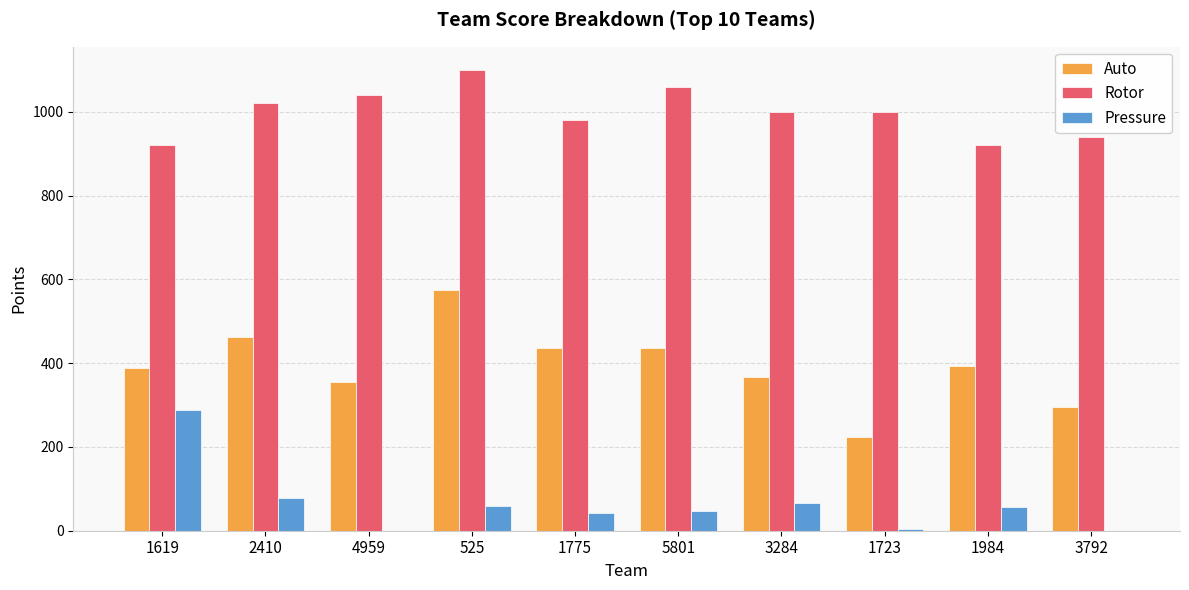

What is the average value of the Rotor series?

998